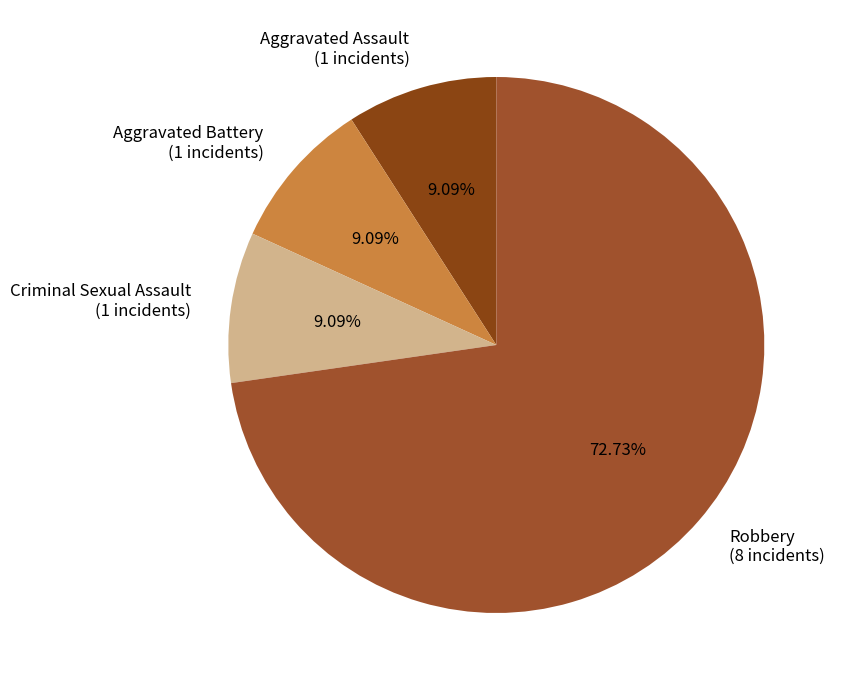

What is the ratio of the value at Aggravated Assault (1 incidents) to the value at Aggravated Battery (1 incidents)?

1.0